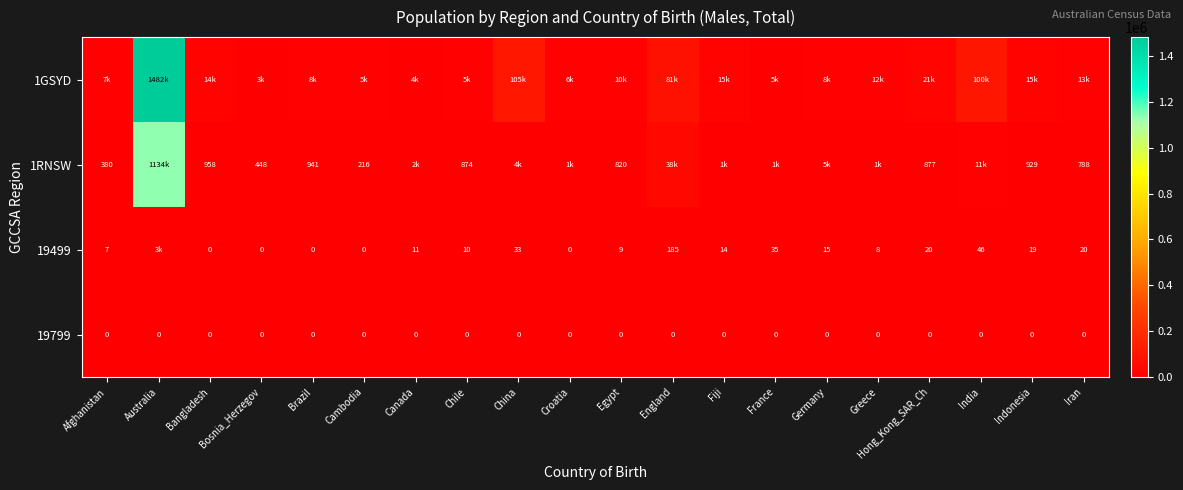

The value of 19499 at France is 35. True or false?

True